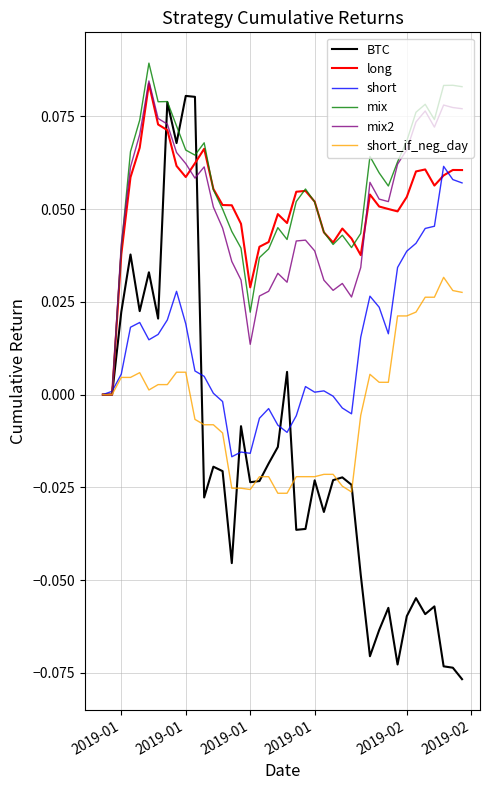

Which series has the largest range (max minus min)?

BTC